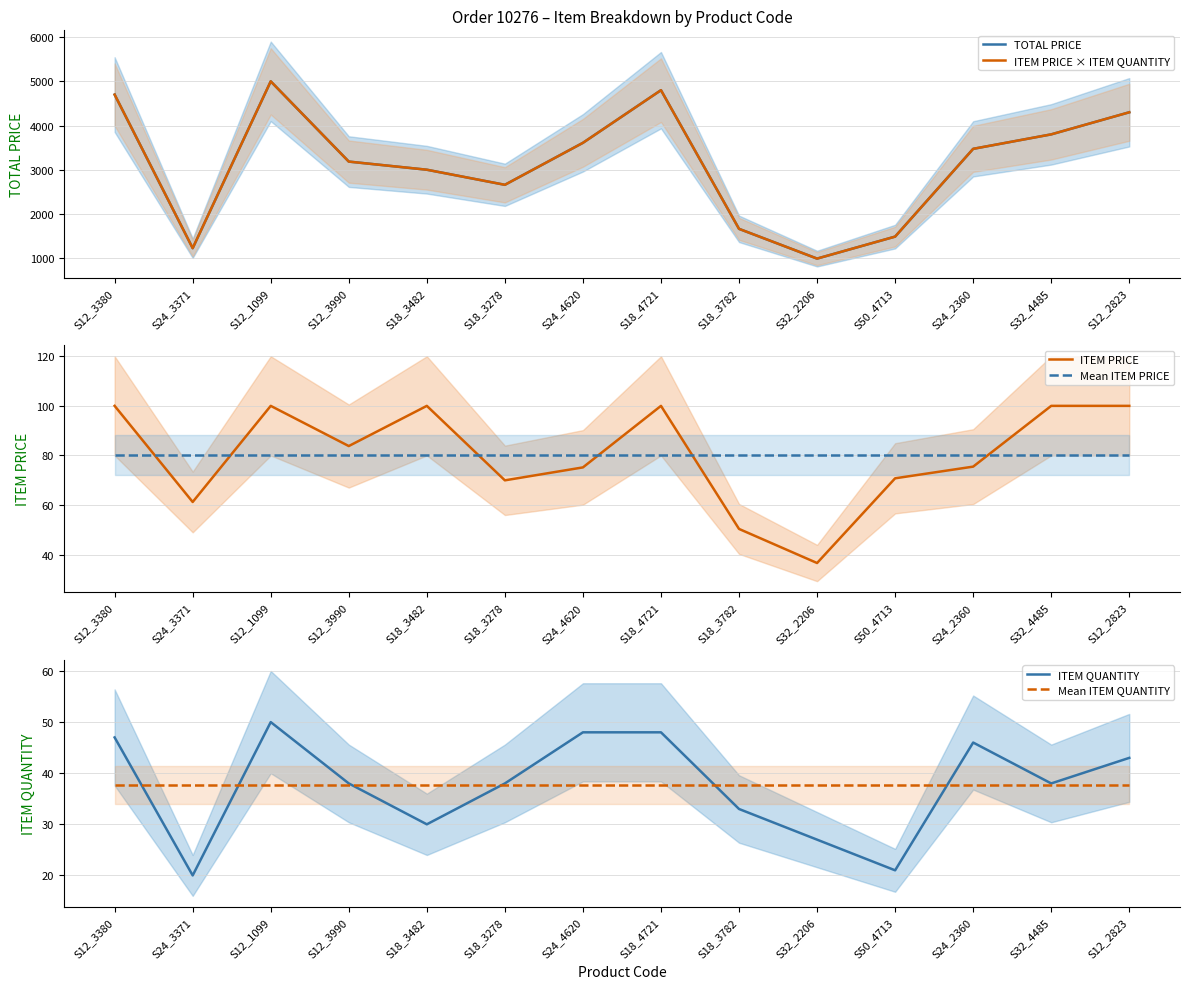

What is the sum of all ITEM PRICE values?

1123.4